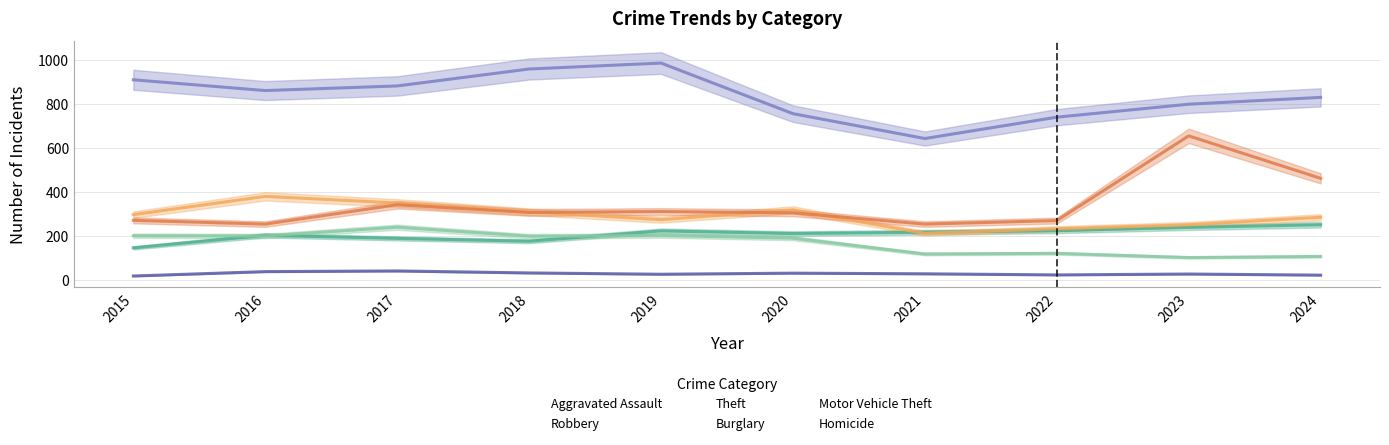

What are all the series names shown in the legend?

Aggravated Assault, Robbery, Theft, Burglary, Motor Vehicle Theft, Homicide